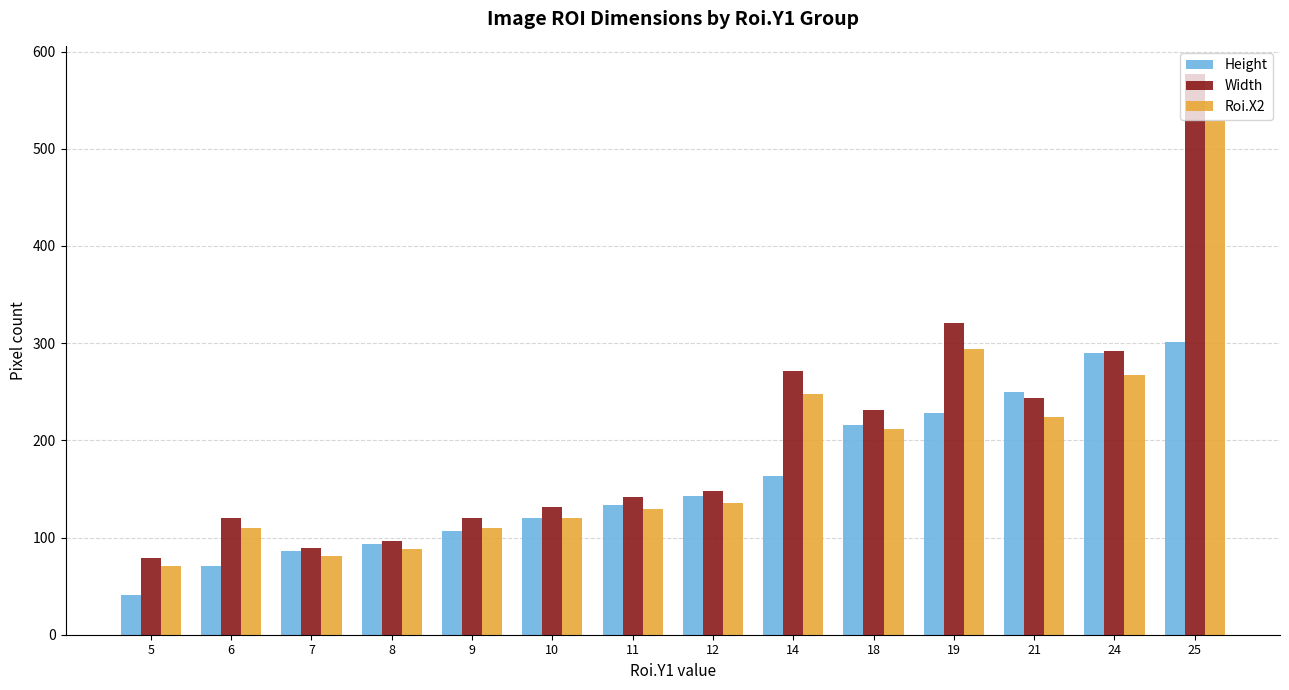

Which series changed the most between 12 and 25?

Width